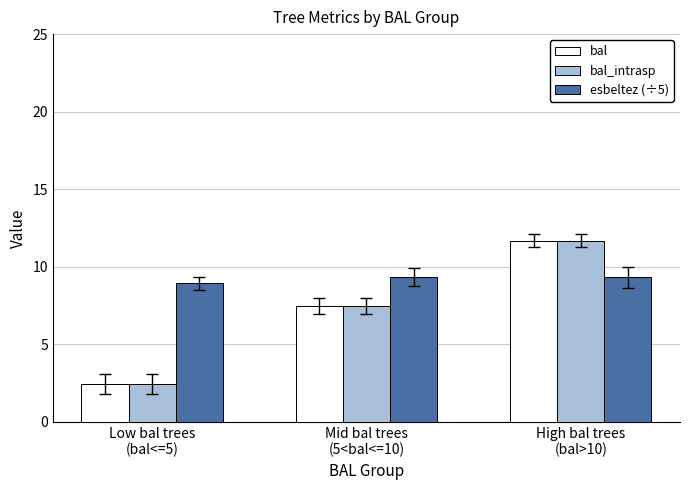

What position from the right is Mid bal trees
(5<bal<=10)?

2